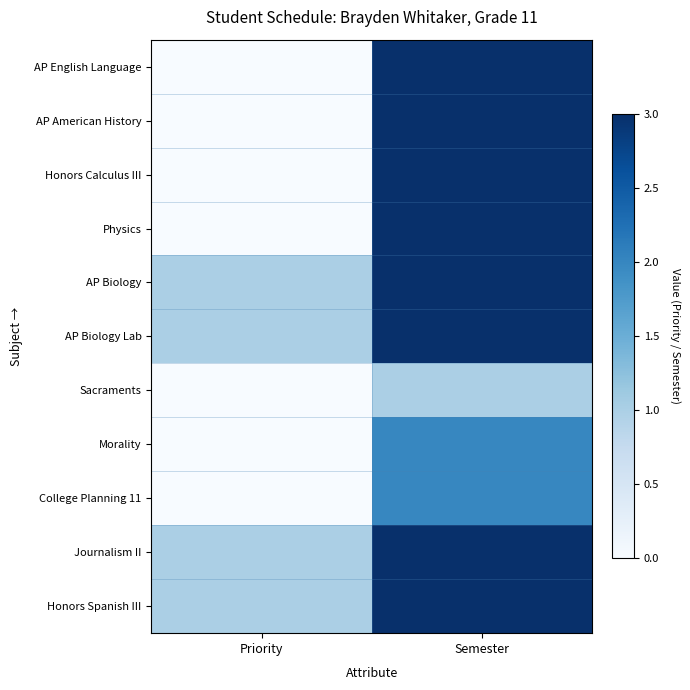

Rank the series by their maximum value, from highest to lowest.

AP English Language, AP American History, Honors Calculus III, Physics, AP Biology, AP Biology Lab, Journalism II, Honors Spanish III, Morality, College Planning 11, Sacraments